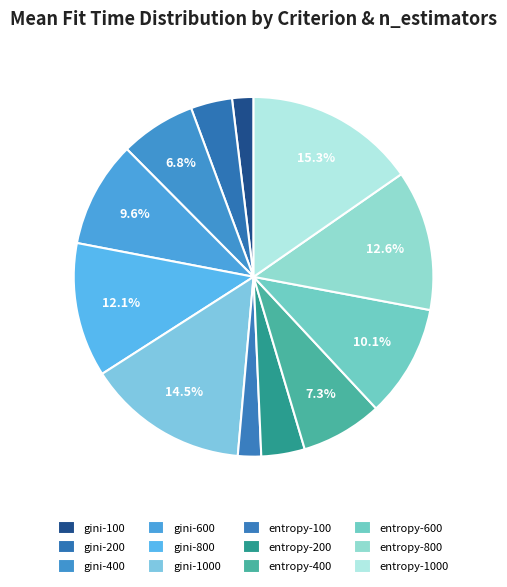

Rank the categories by value from lowest to highest.

gini-100, entropy-100, gini-200, entropy-200, gini-400, entropy-400, gini-600, entropy-600, gini-800, entropy-800, gini-1000, entropy-1000